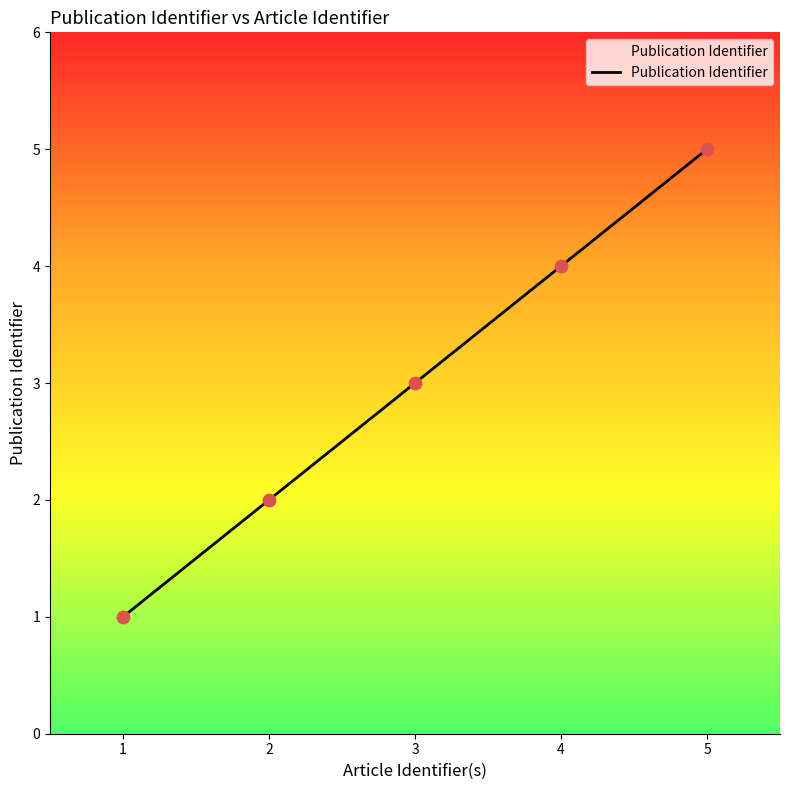

What is the change in value from 2 to 4?

+2